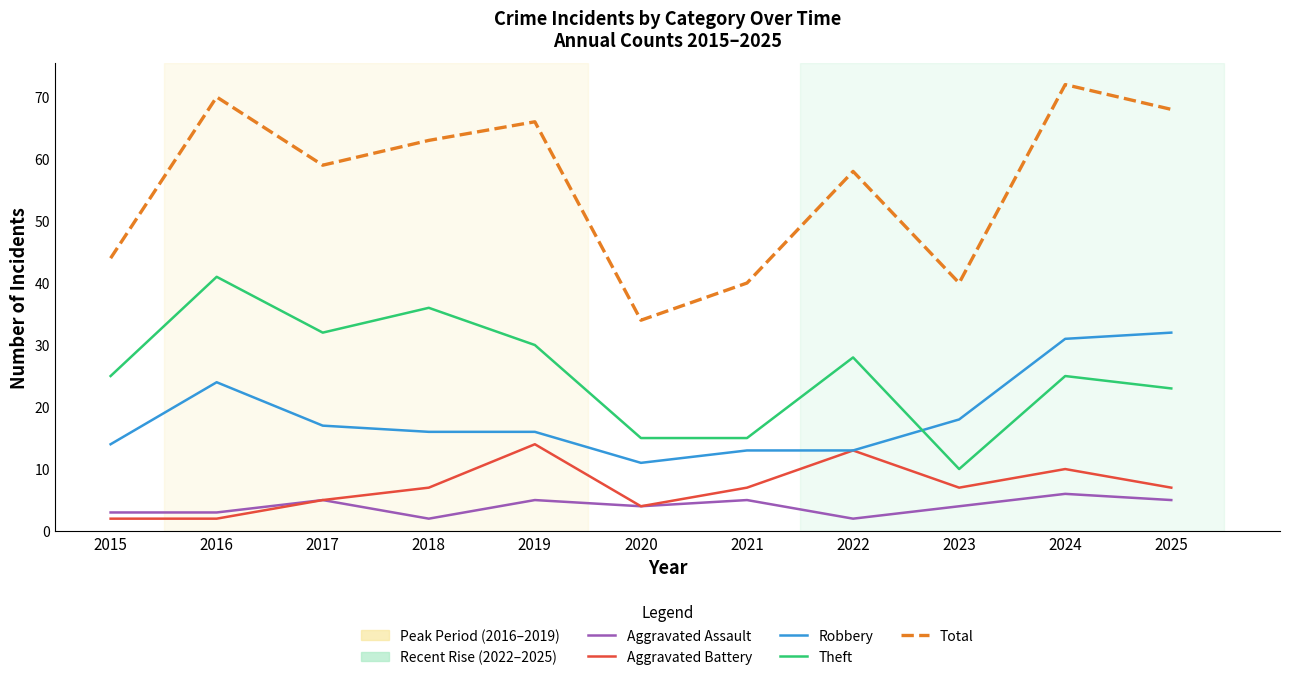

What is the spread (max minus min) of values at 2019?

61